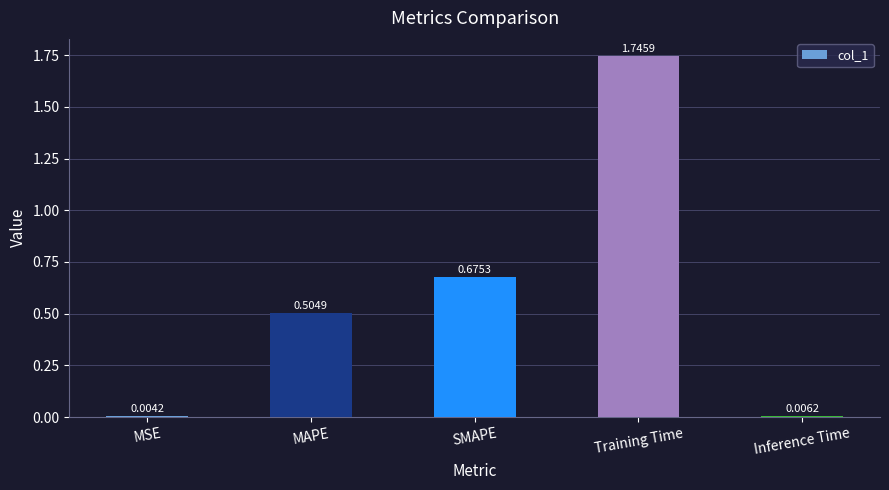

What is the change in value from MSE to Training Time?

+1.7